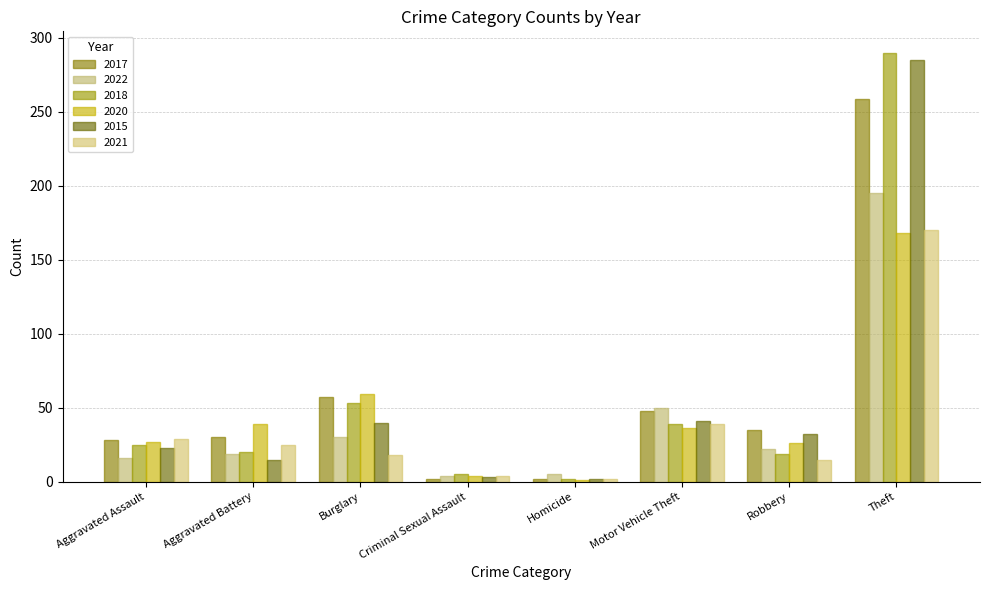

Reading right to left, what are all the values shown in this chart?

2017: 259	35	48	2	2	57	30	28
2022: 195	22	50	5	4	30	19	16
2018: 290	19	39	2	5	53	20	25
2020: 168	26	36	1	4	59	39	27
2015: 285	32	41	2	3	40	15	23
2021: 170	15	39	2	4	18	25	29